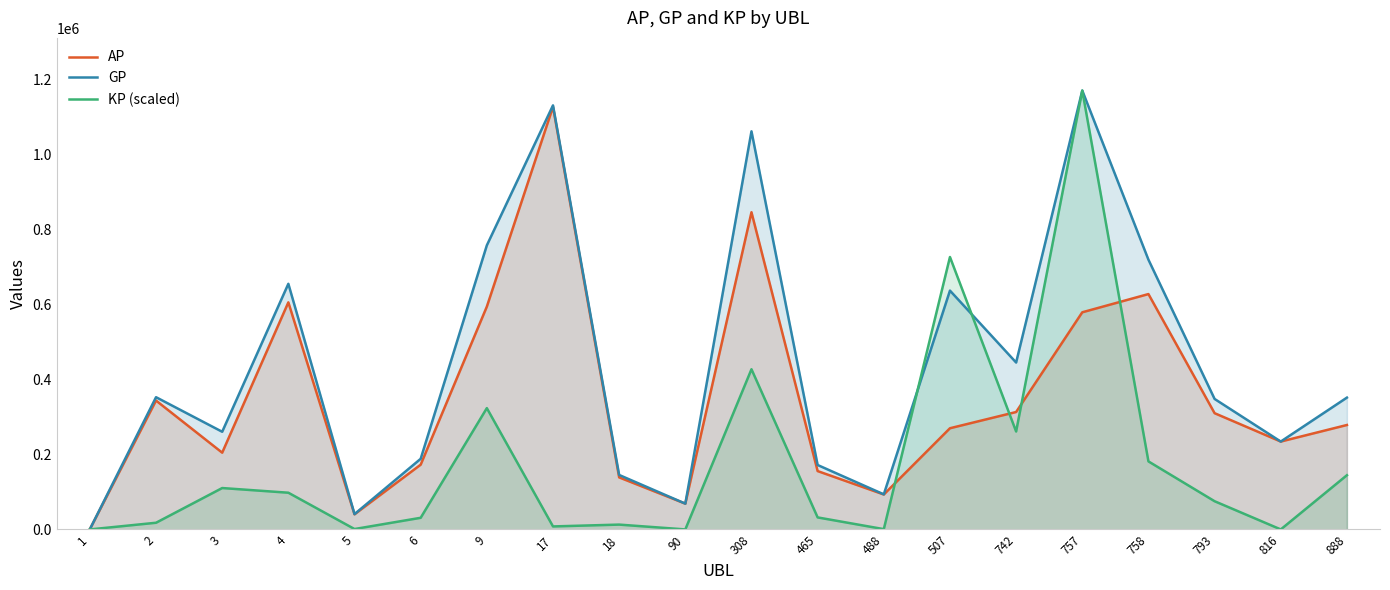

What are all the series names shown in the legend?

AP, GP, KP (scaled)